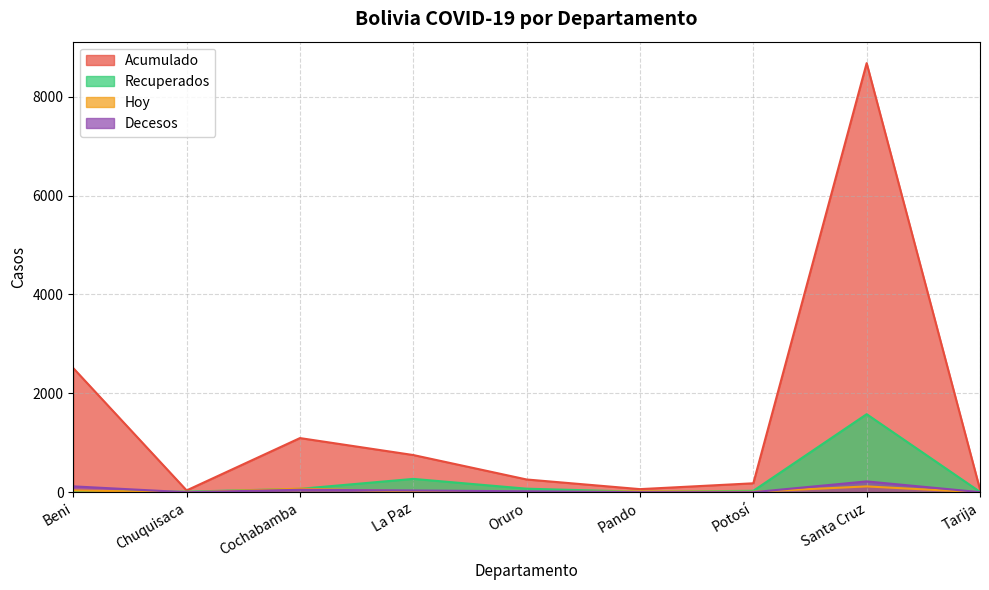

Does the chart have visible grid lines?

Yes